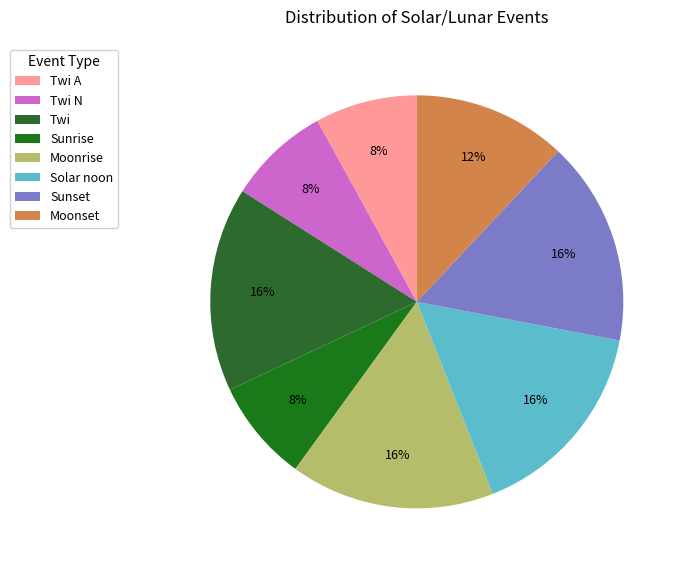

Rank the categories by value from highest to lowest.

Twi, Moonrise, Solar noon, Sunset, Moonset, Twi A, Twi N, Sunrise